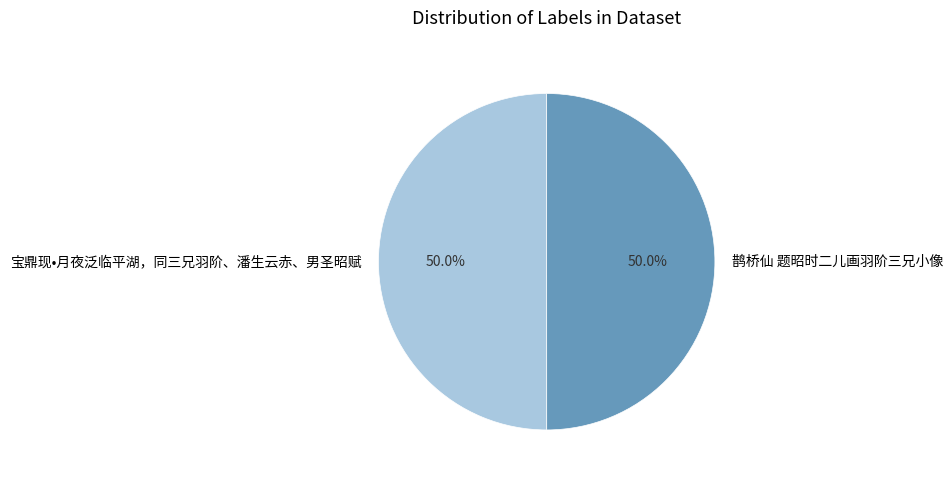

The 宝鼎现•月夜泛临平湖，同三兄羽阶、潘生云赤、男圣昭赋 slice represents 64% of the pie. True or false?

False